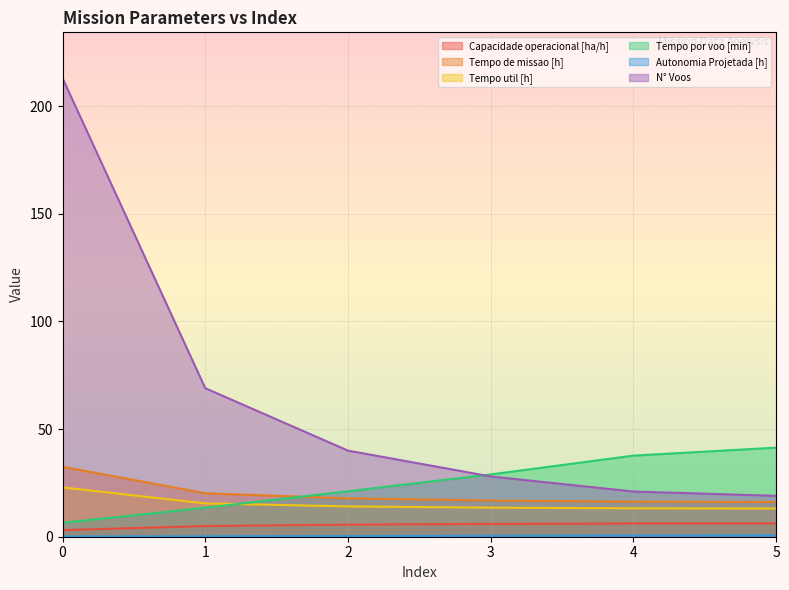

What is the average value of the N° Voos series?

65.0